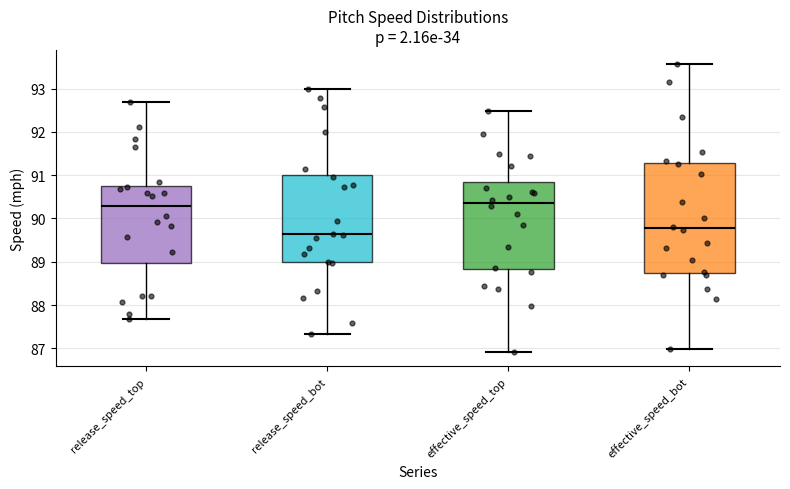

Reading left to right, read every box against the y-axis: the position of its median line, the range the box covers, and the ends of its whiskers. The values are not printed on the chart, so give them approximately, as read against the axis.

release_speed_top: median 90.3, box 89.0 to 90.8, whiskers 87.7 to 92.7
release_speed_bot: median 89.6, box 89.0 to 91.0, whiskers 87.3 to 93.0
effective_speed_top: median 90.4, box 88.8 to 90.8, whiskers 86.9 to 92.5
effective_speed_bot: median 89.8, box 88.7 to 91.3, whiskers 87.0 to 93.6